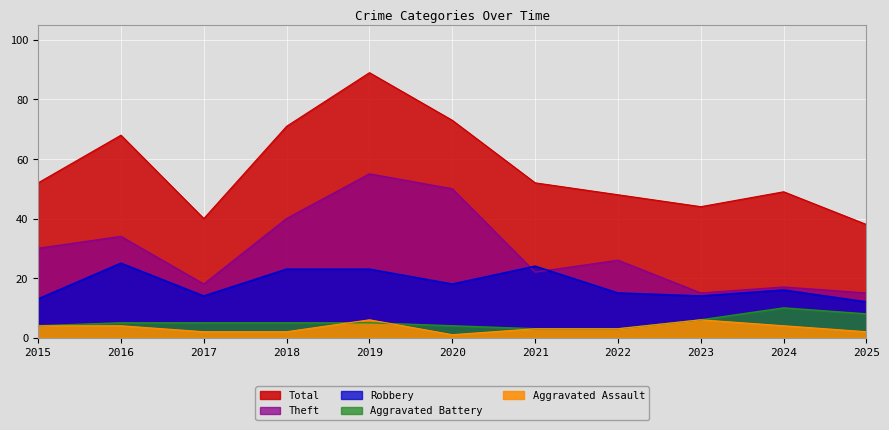

Between 2021 and 2023, which series saw the biggest shift?

Robbery